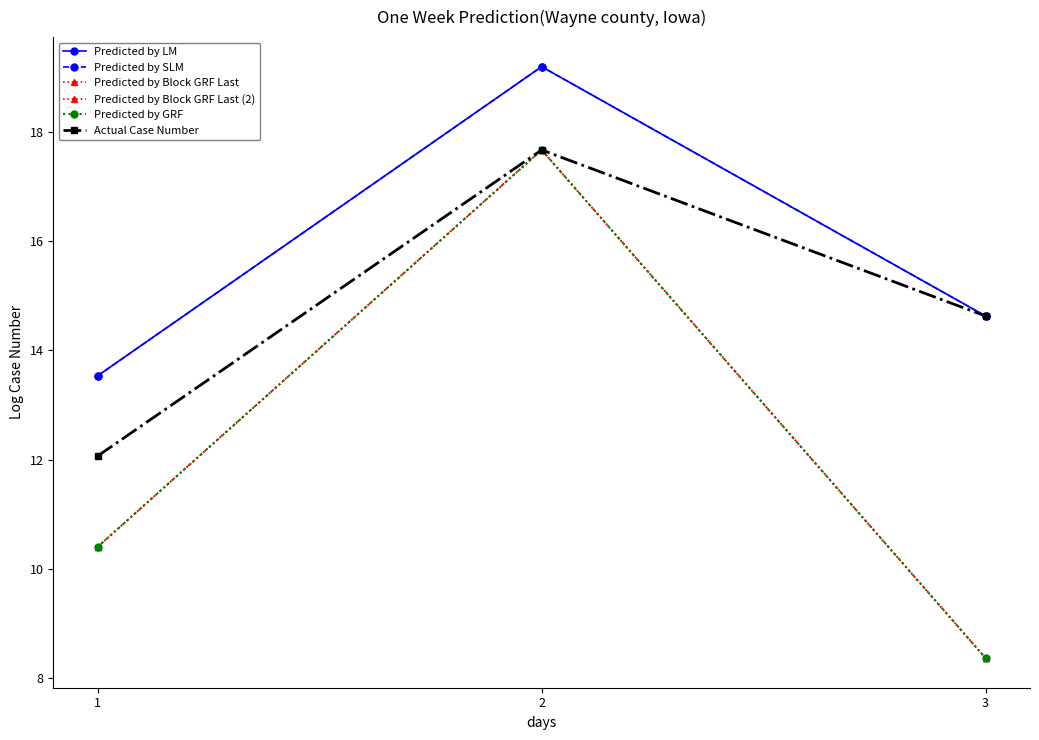

How many lines are shown in the chart?

6